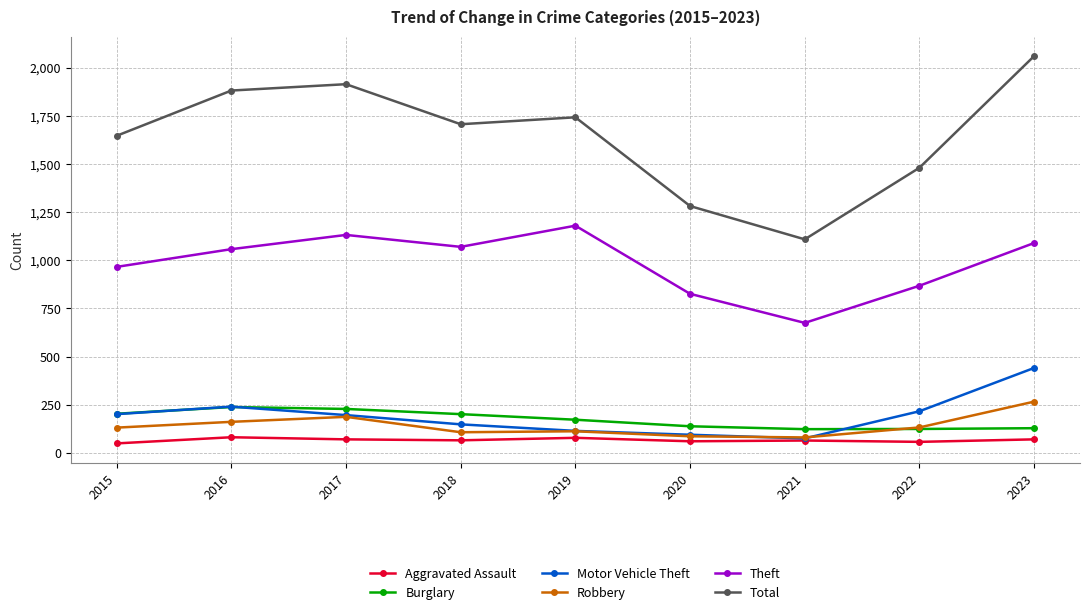

What is the total value across all series at 2018?

3298